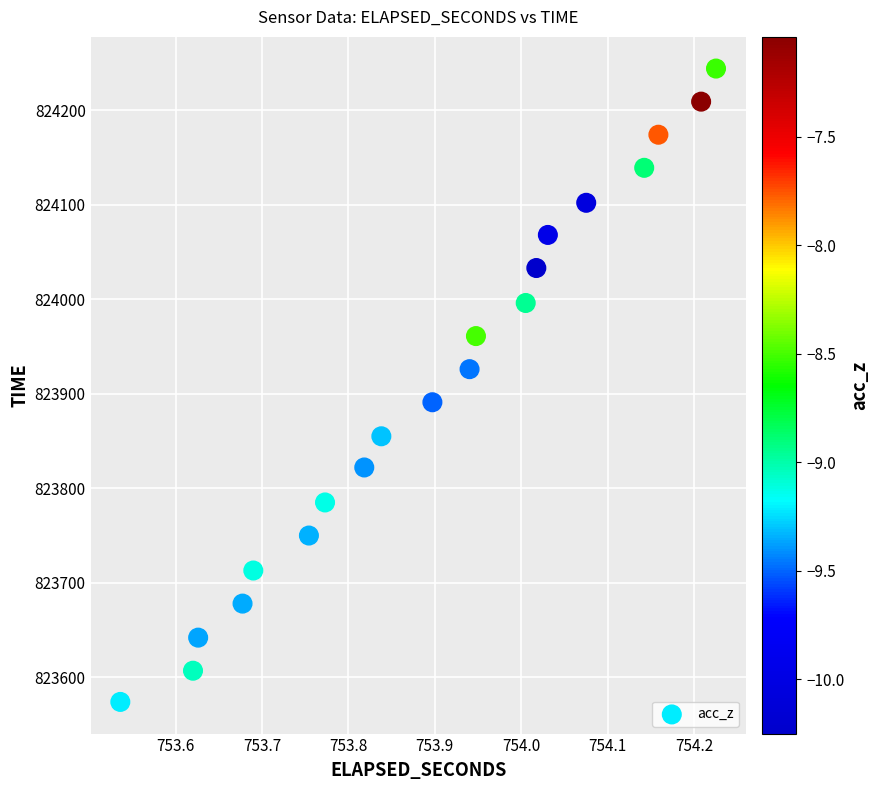

What is the range of Y values (max minus min)?

670